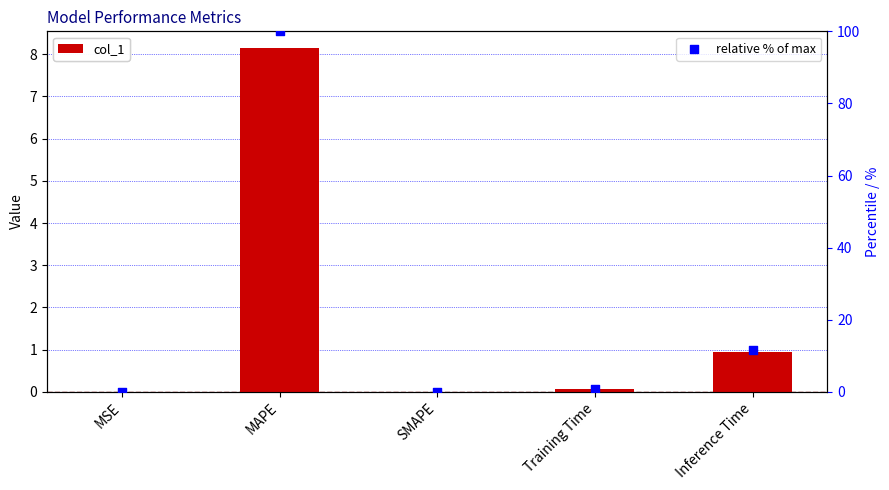

Which series has the widest spread of Y values?

relative % of max